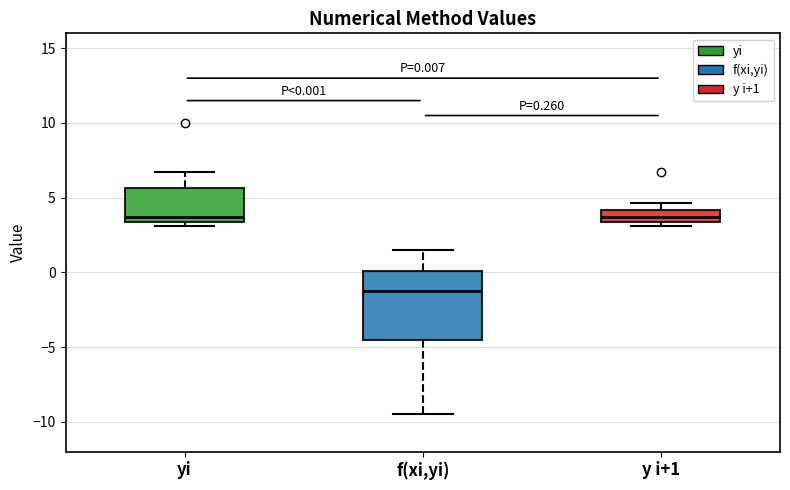

Which box is the tallest, from its lower edge to its upper edge?

f(xi,yi)